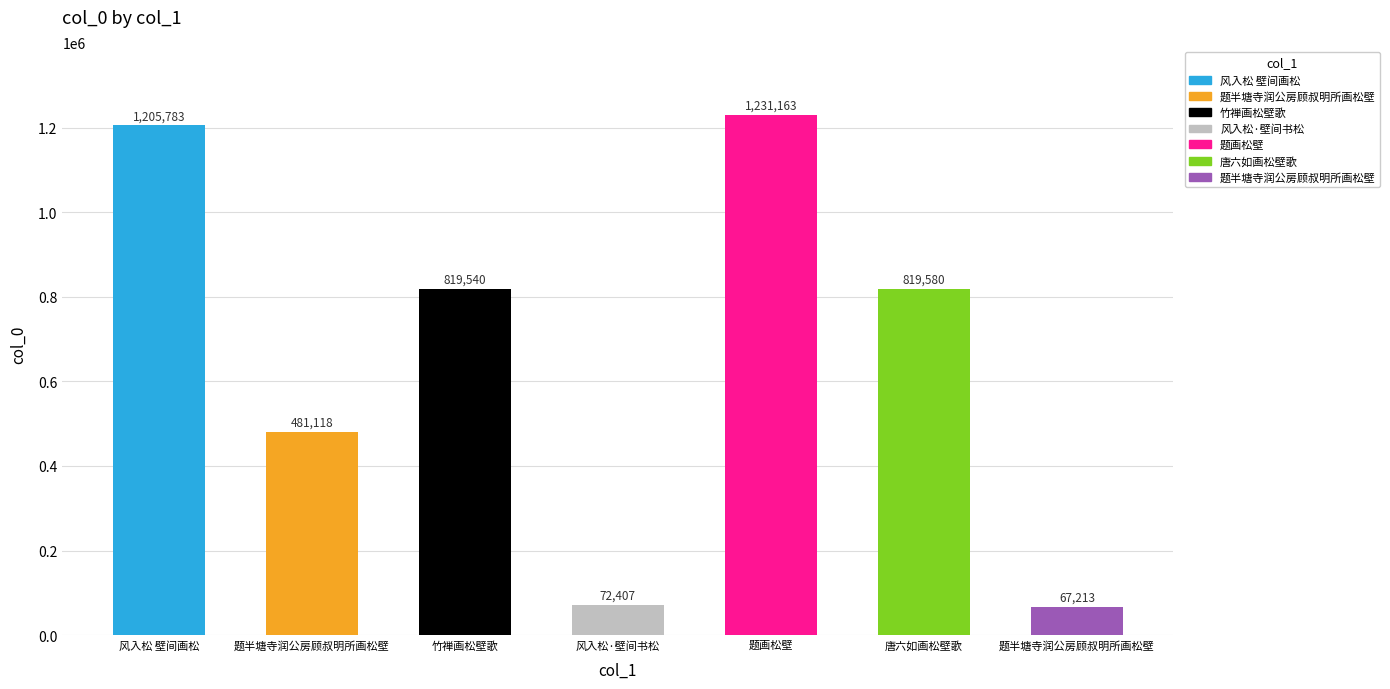

Rank the categories by value from highest to lowest.

题画松壁, 风入松 壁间画松, 唐六如画松壁歌, 竹禅画松壁歌, 题半塘寺润公房顾叔明所画松壁, 风入松·壁间书松, 题半塘寺润公房顾叔明所画松壁